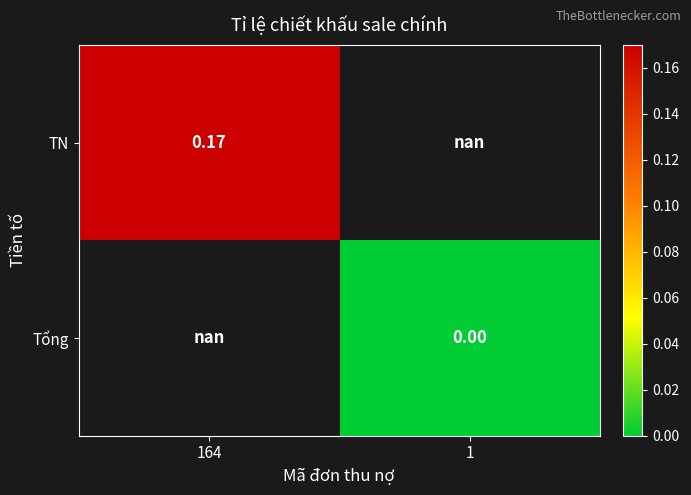

Is the value of Tổng at 1 greater than the value of TN at 164?

No